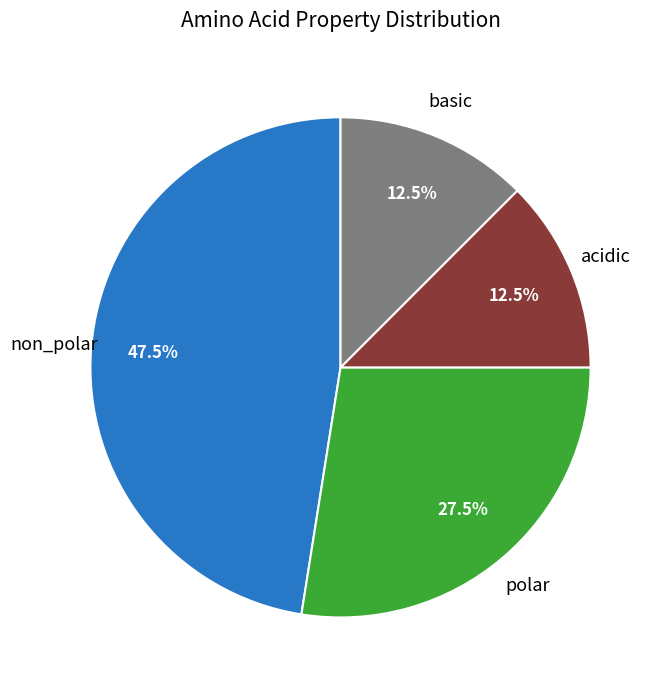

Does any single category account for the majority?

No